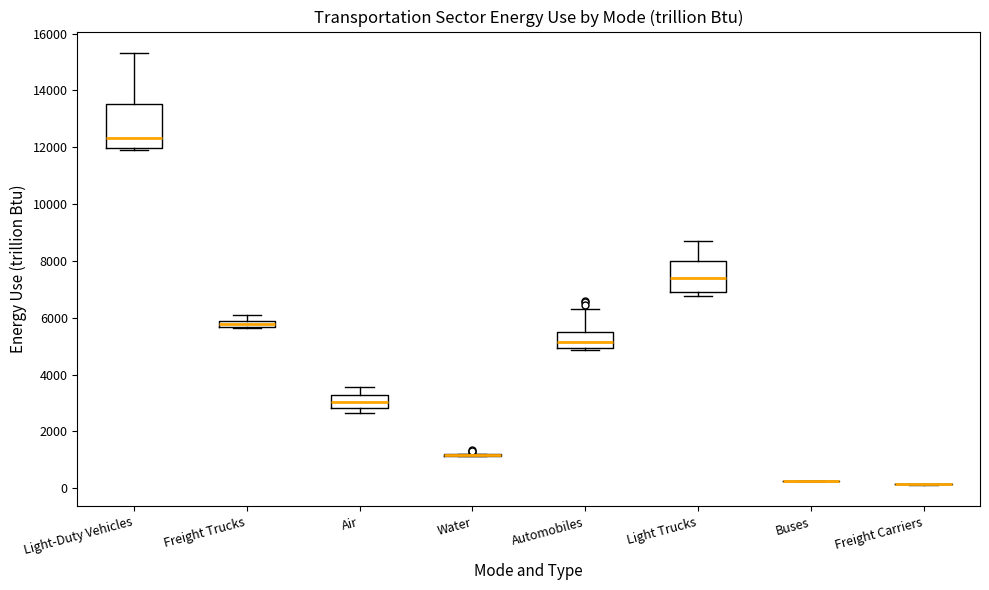

Comparing the boxes themselves (not the whiskers), which one is the tallest?

Light-Duty Vehicles